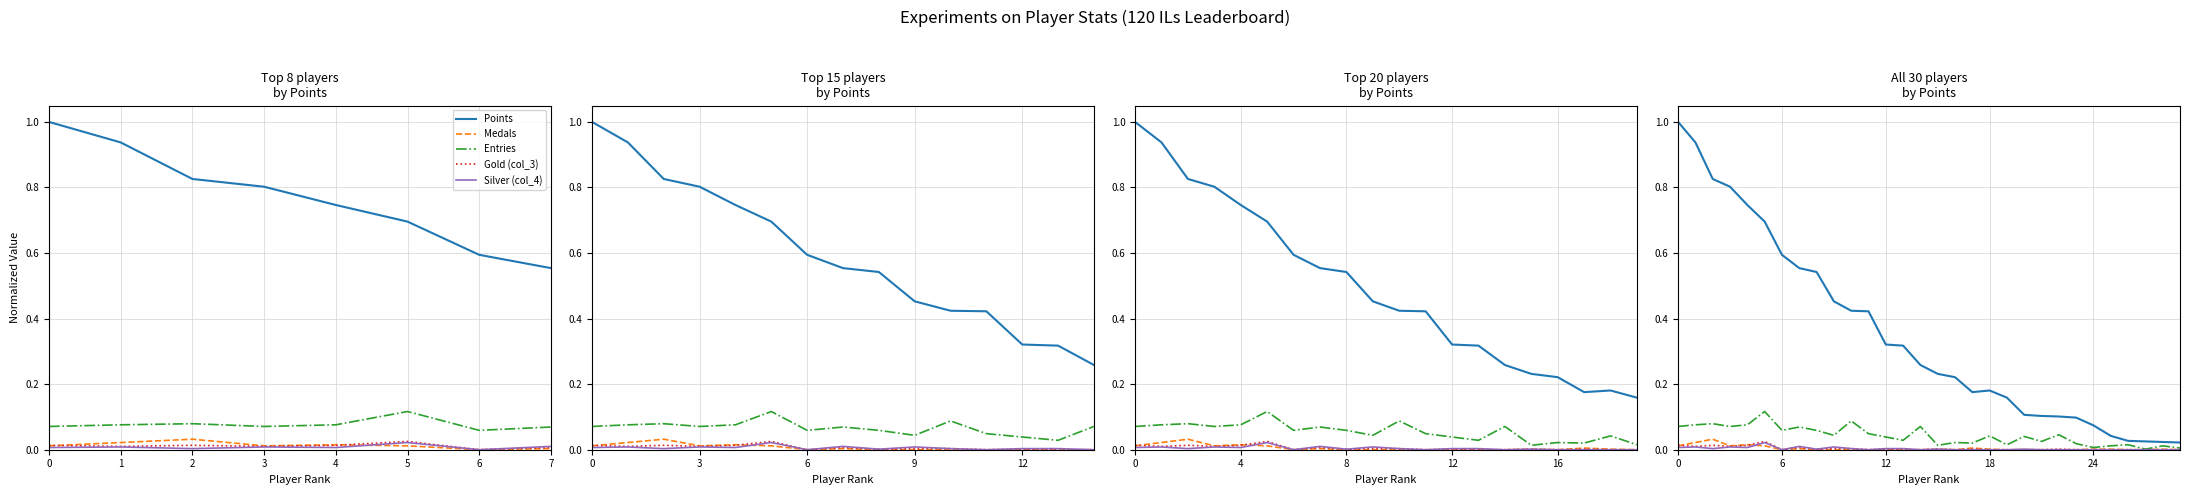

The value of Entries at 21 is 0.0. True or false?

False